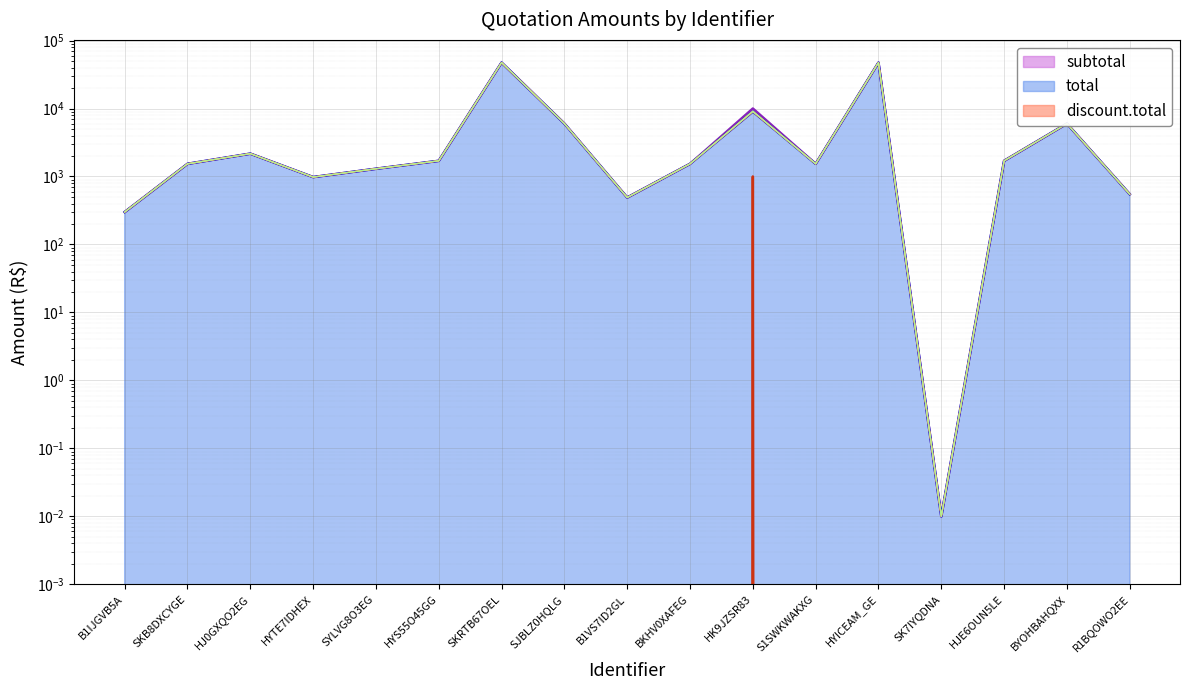

The value of subtotal at BYOHBAHQXX is 5996.8. True or false?

True